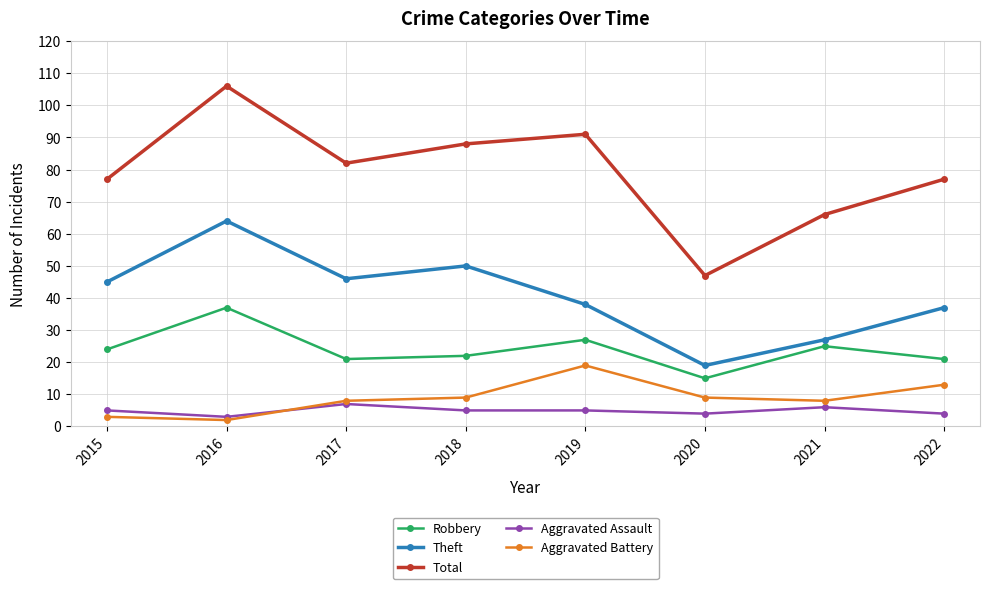

How many series are shown in this chart?

5